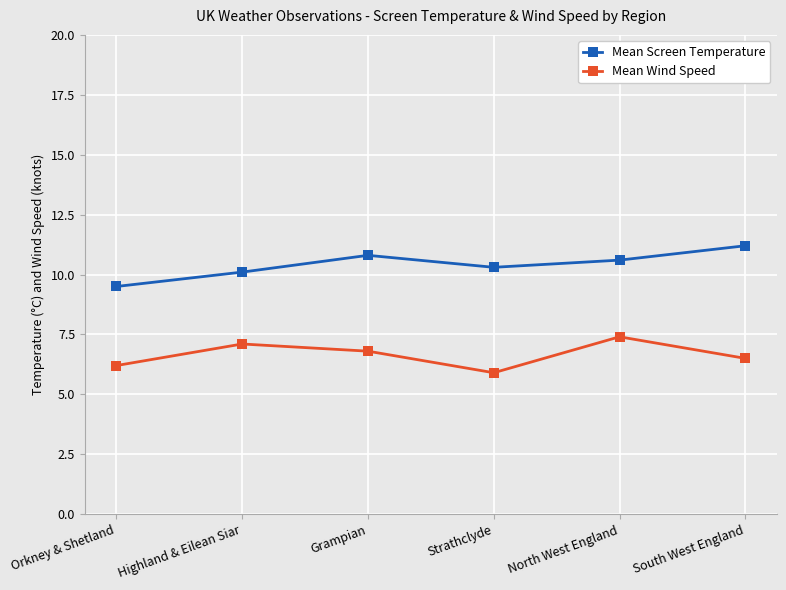

List the series in order of their peak value, lowest first.

Mean Wind Speed, Mean Screen Temperature